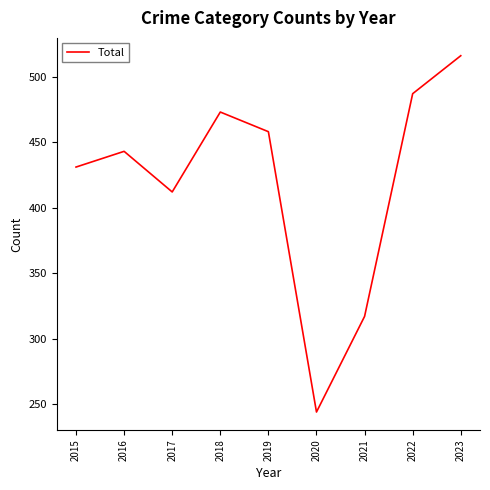

List the labels in order of value, smallest first.

2020, 2021, 2017, 2015, 2016, 2019, 2018, 2022, 2023